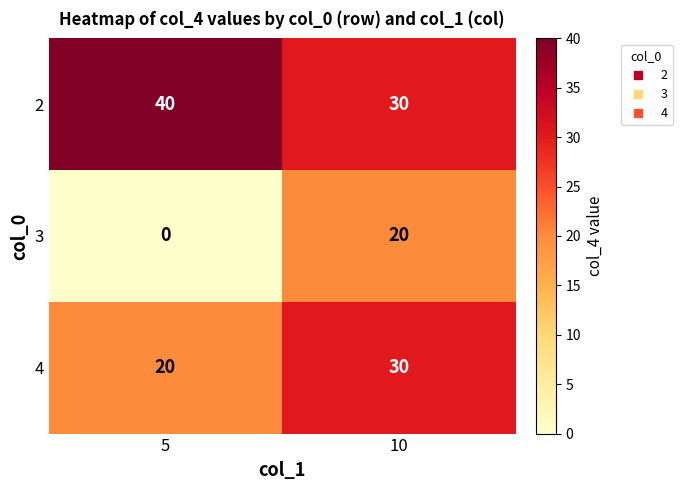

Where is 4 nearest to the value 25?

5